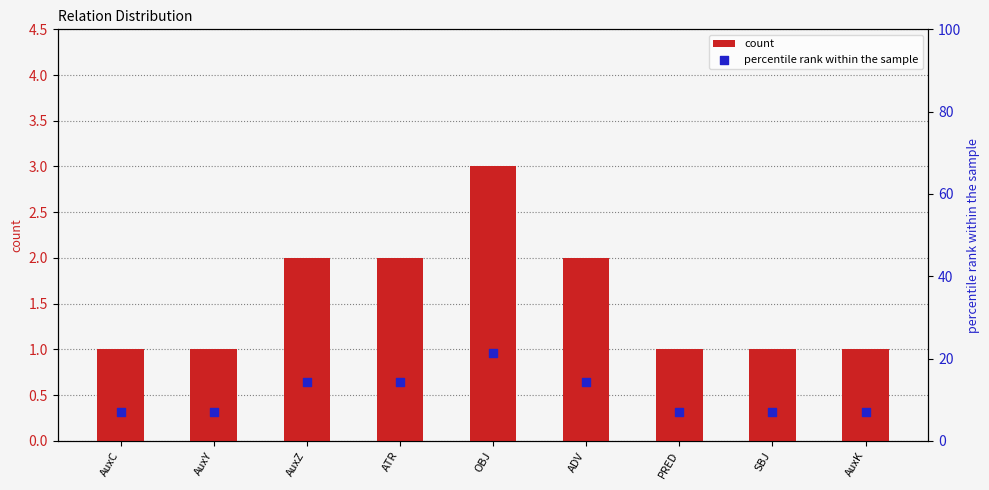

What is the total value across all series at OBJ?

24.4